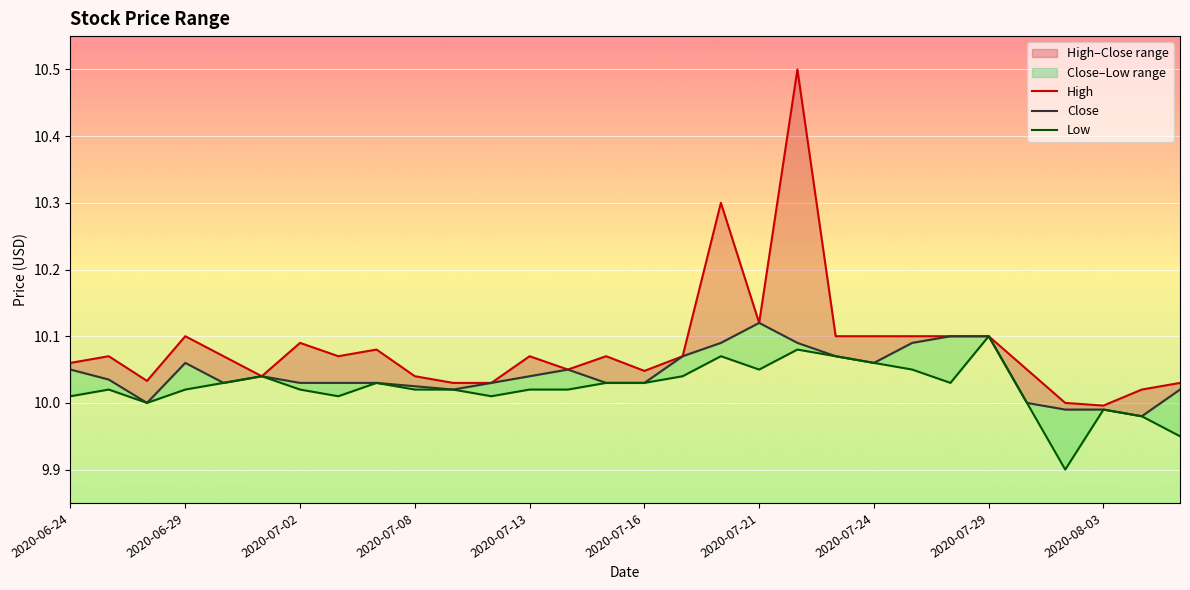

Which has a higher value, 2020-07-02 or 2020-07-16?

2020-07-02